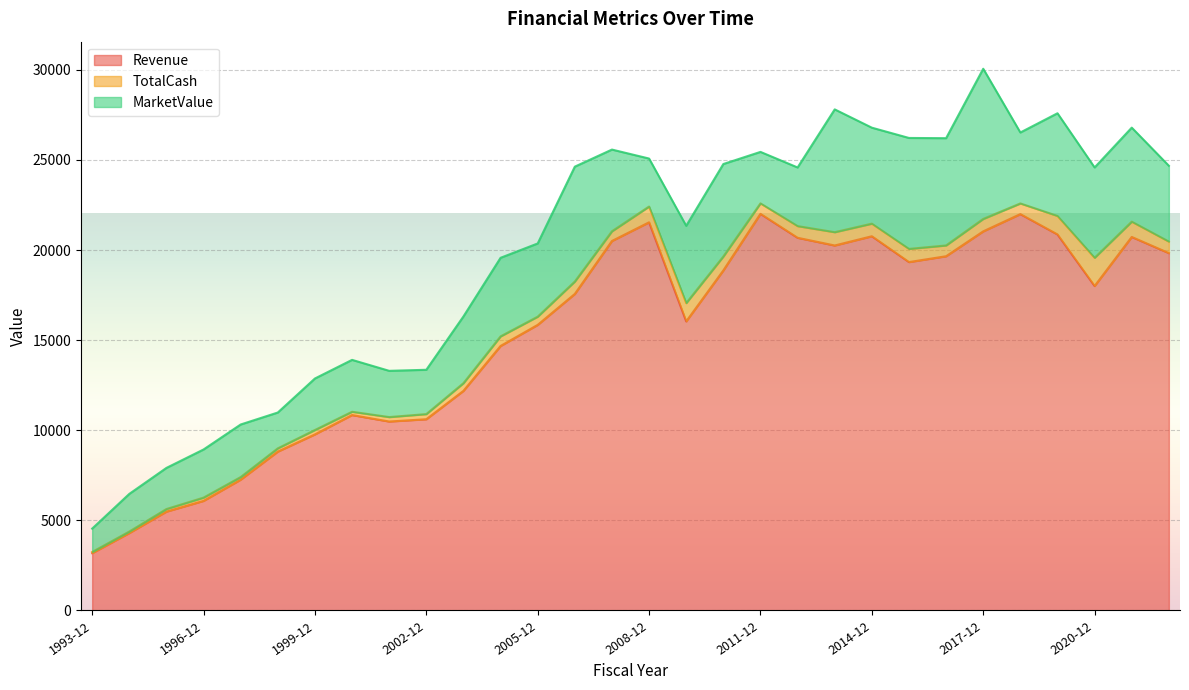

What is the sum of the Revenue values at 2016-12 and 2002-12?

30265.0